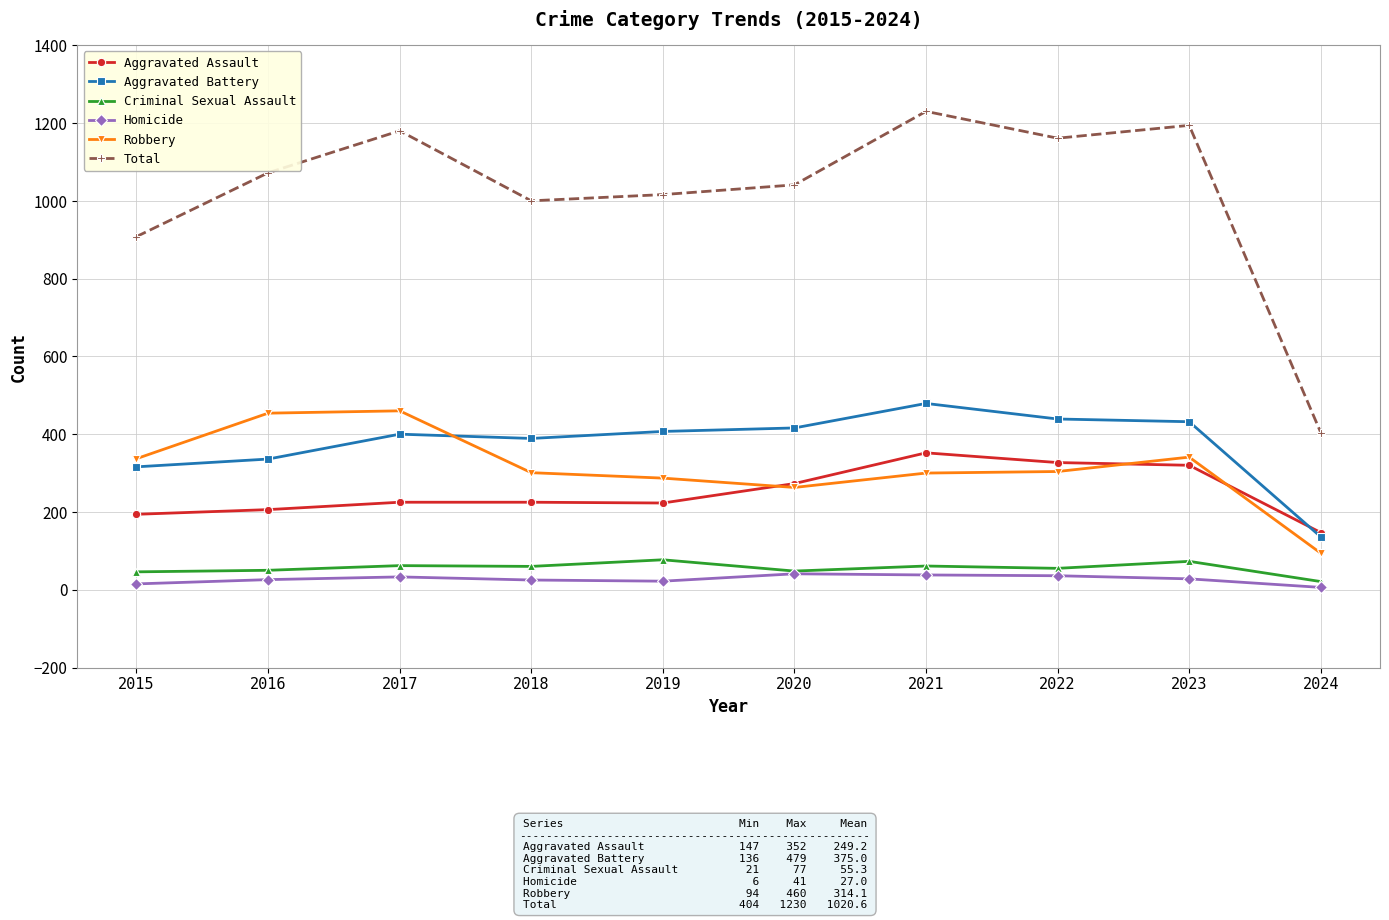

Count the number of data series in this chart.

6